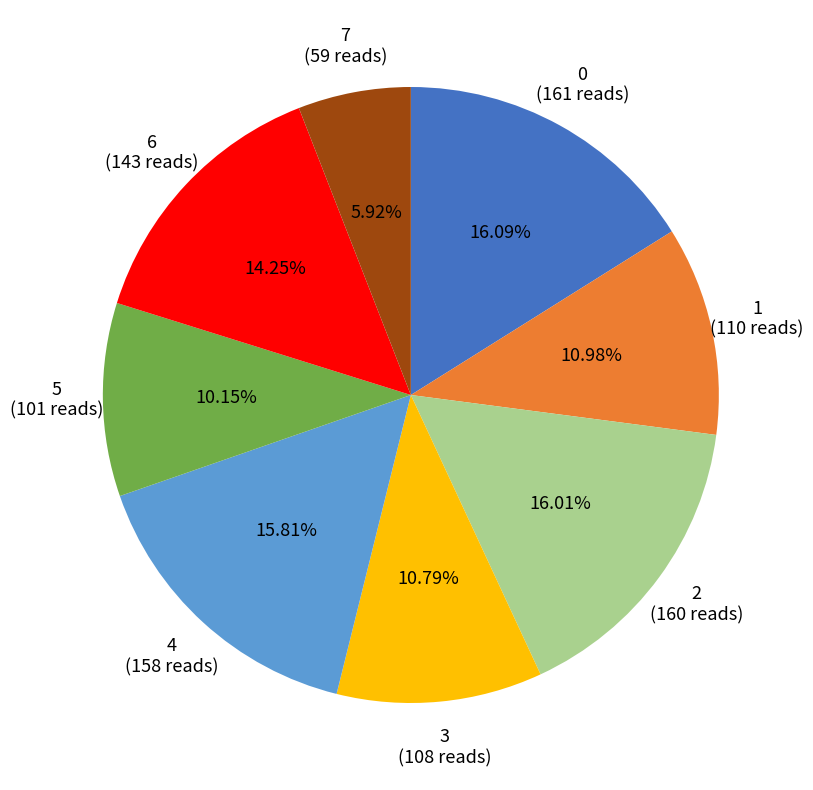

What is the ratio of the value at 7 to the value at 2?

0.4